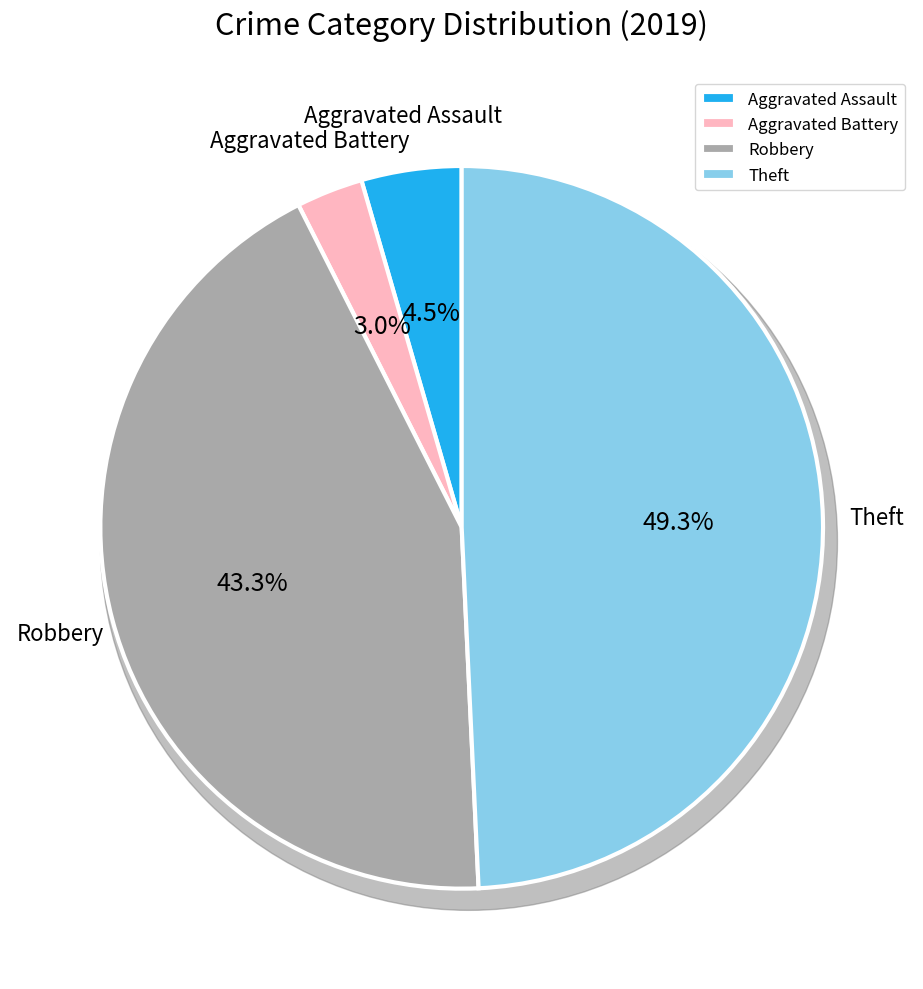

Is it true that Robbery is 43% of the pie?

True